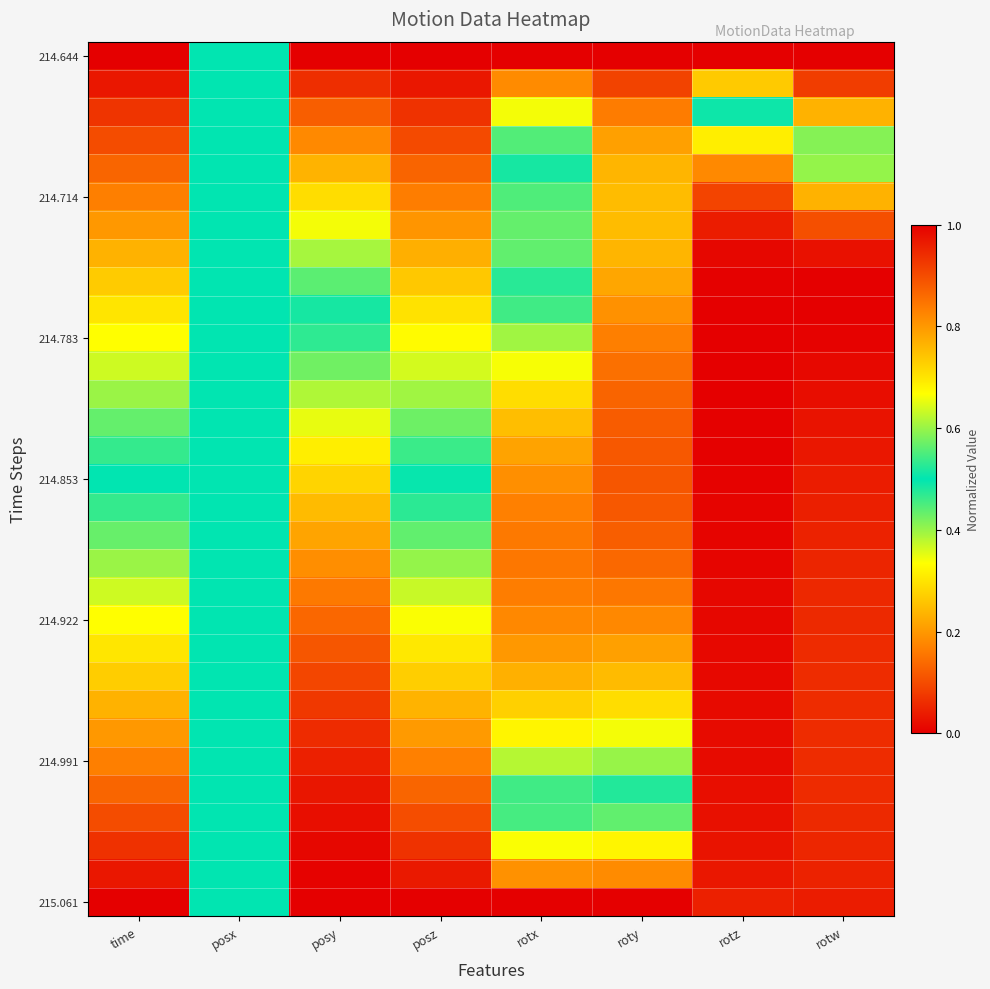

What is the difference between the highest and lowest values at rotx?

1.0